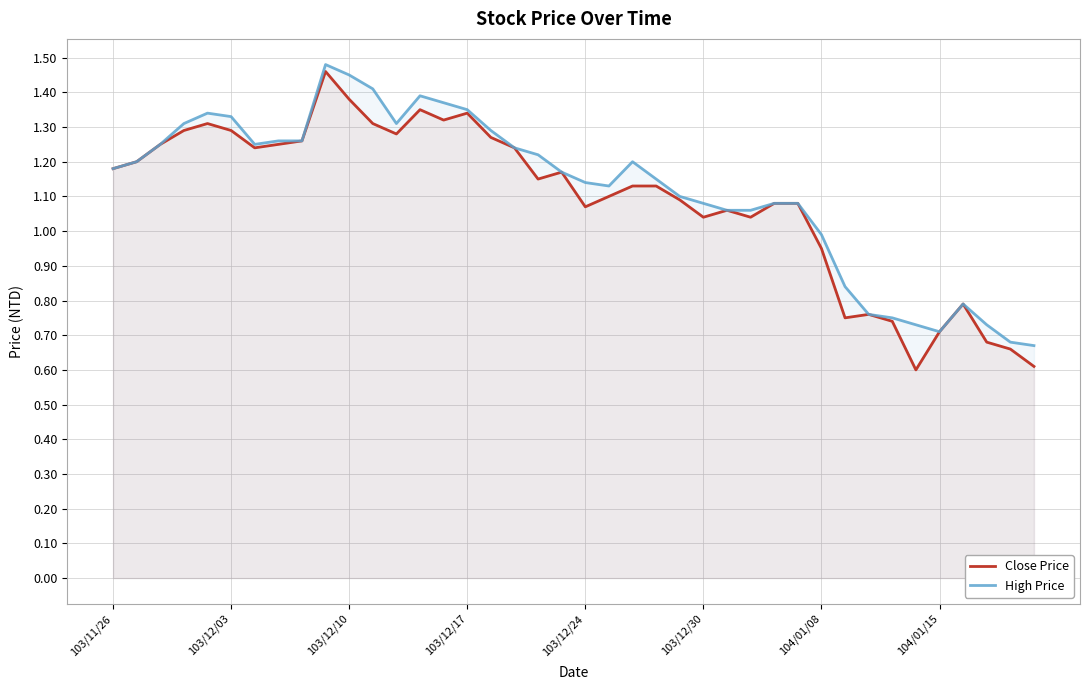

Which series has the largest range (max minus min)?

Close Price